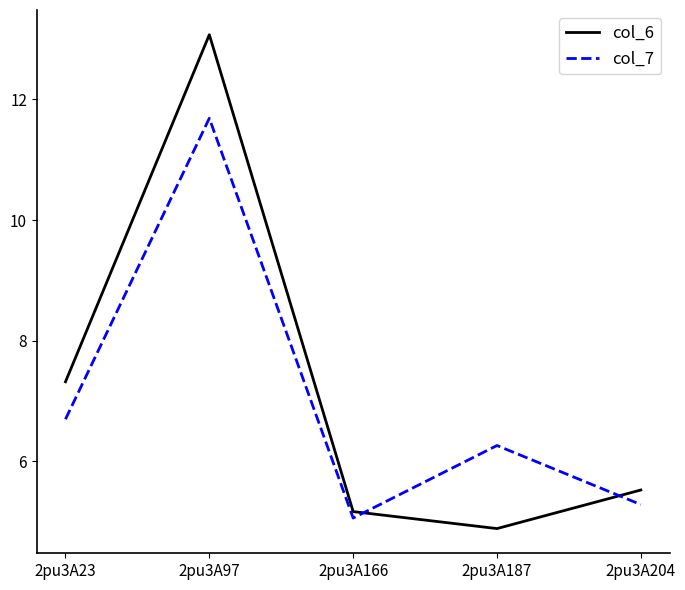

Which series has the widest spread of values?

col_6